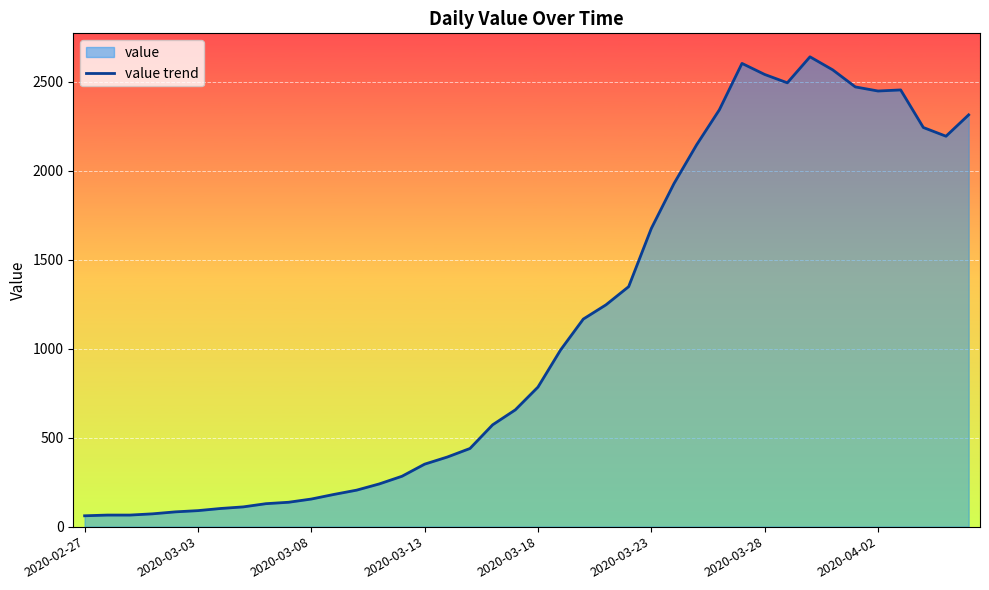

Reading right to left, transcribe all the data shown in this chart.

2313	2193	2242	2453	2447	2470	2566	2639	2493	2540	2602	2341	2145	1927	1675	1348	1246	1166	993	784	656	572	439	391	351	283	240	205	181	155	137	129	111	102	90	83	72	65	65	61